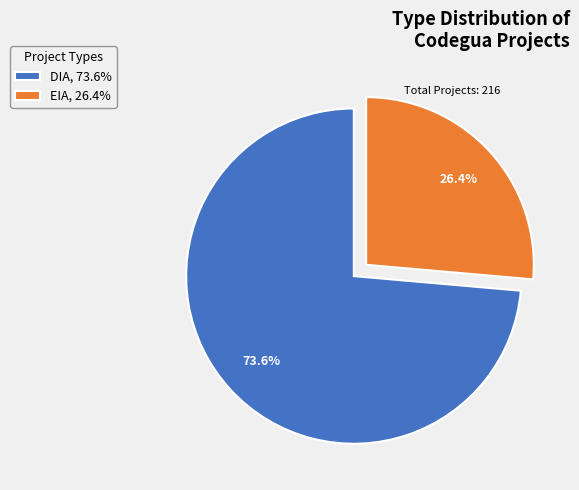

To the nearest percent, what percentage of the pie is DIA?

74%